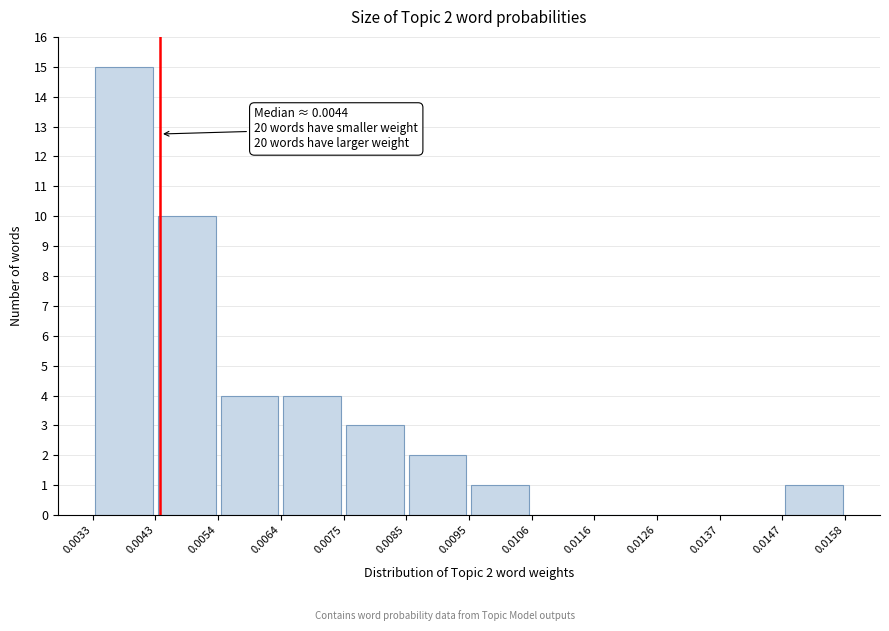

Over which range of the x-axis is the bar tallest?

0.0033 to 0.0043